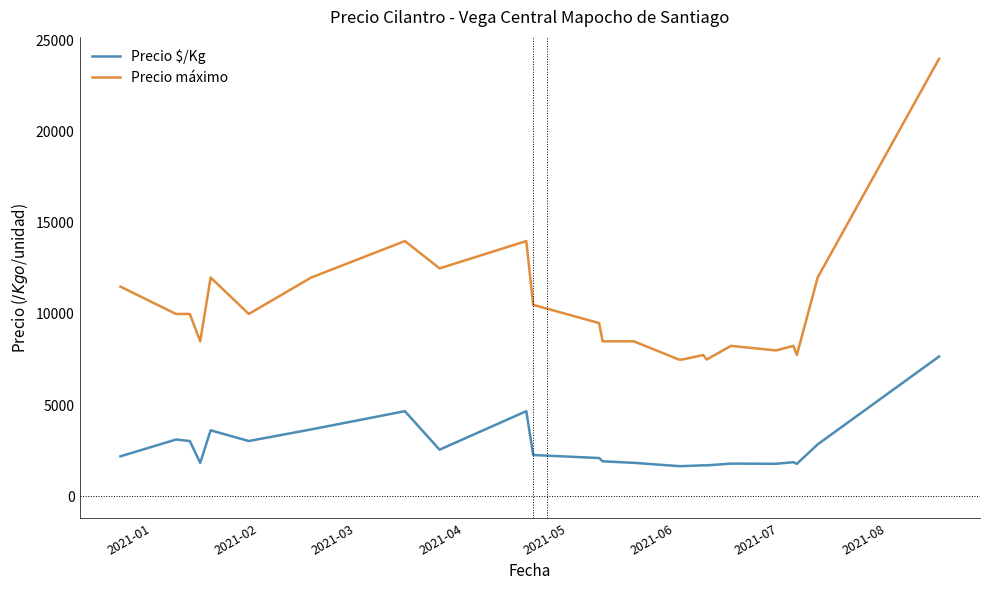

True or false: Precio $/Kg and Precio máximo intersect in this chart.

False